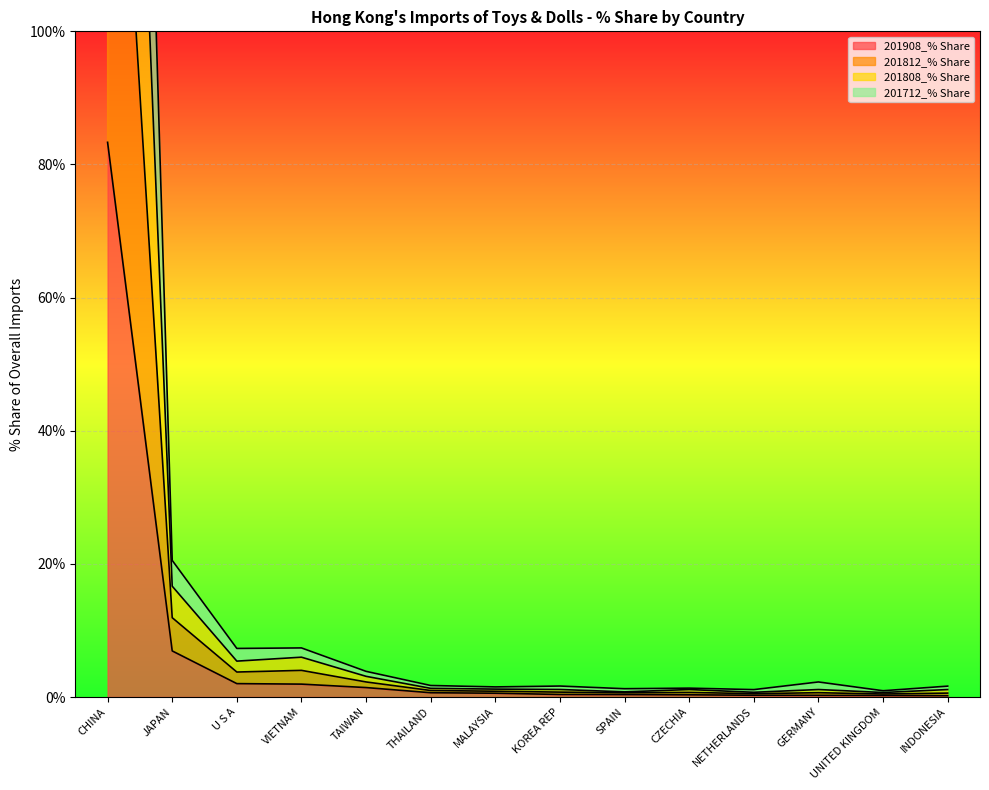

What is the highest value of the 201908_% Share series?

83.3